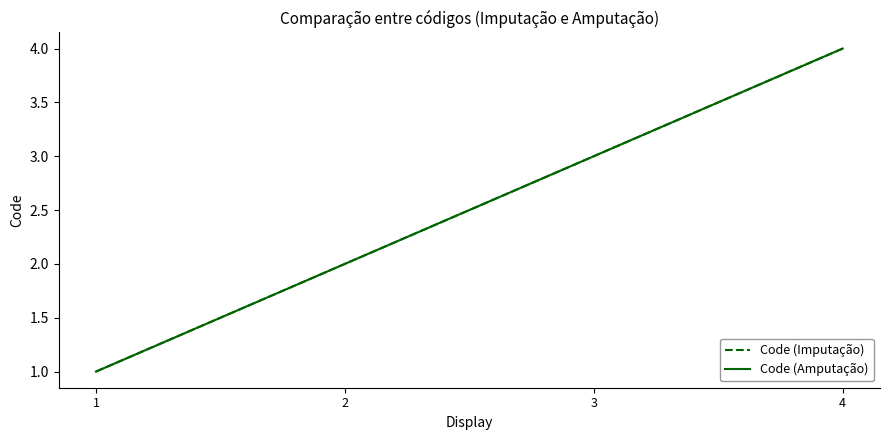

What is the difference between the second highest and minimum values in the Code (Imputação) series?

2